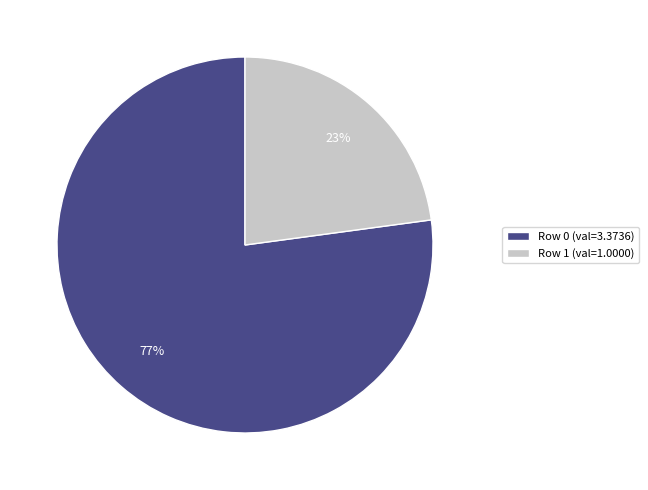

The Row 0 (val=3.3736) slice represents 77% of the pie. True or false?

True